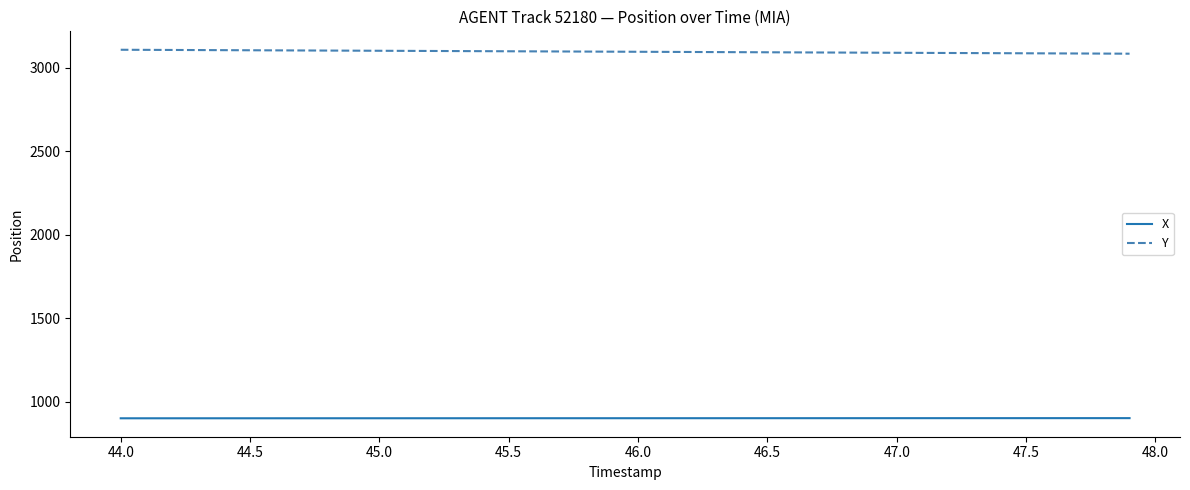

Rank the series by their average value, from lowest to highest.

X, Y